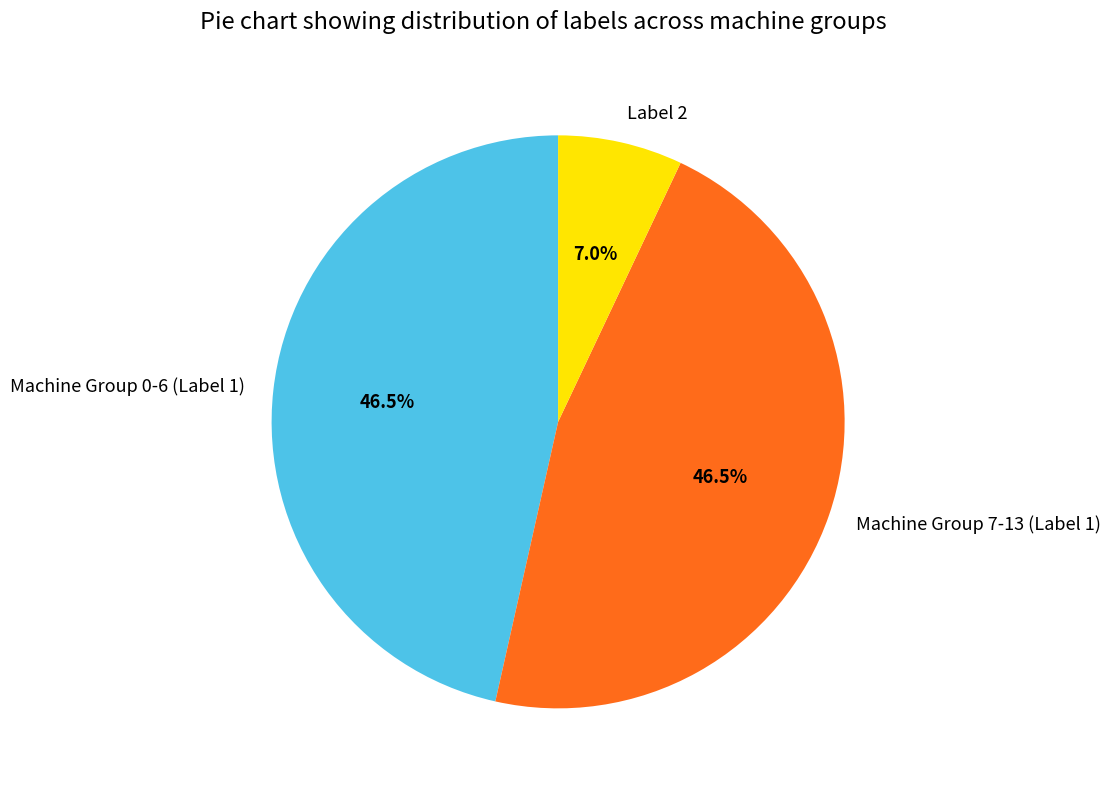

Is there any slice that represents more than half of the pie?

No